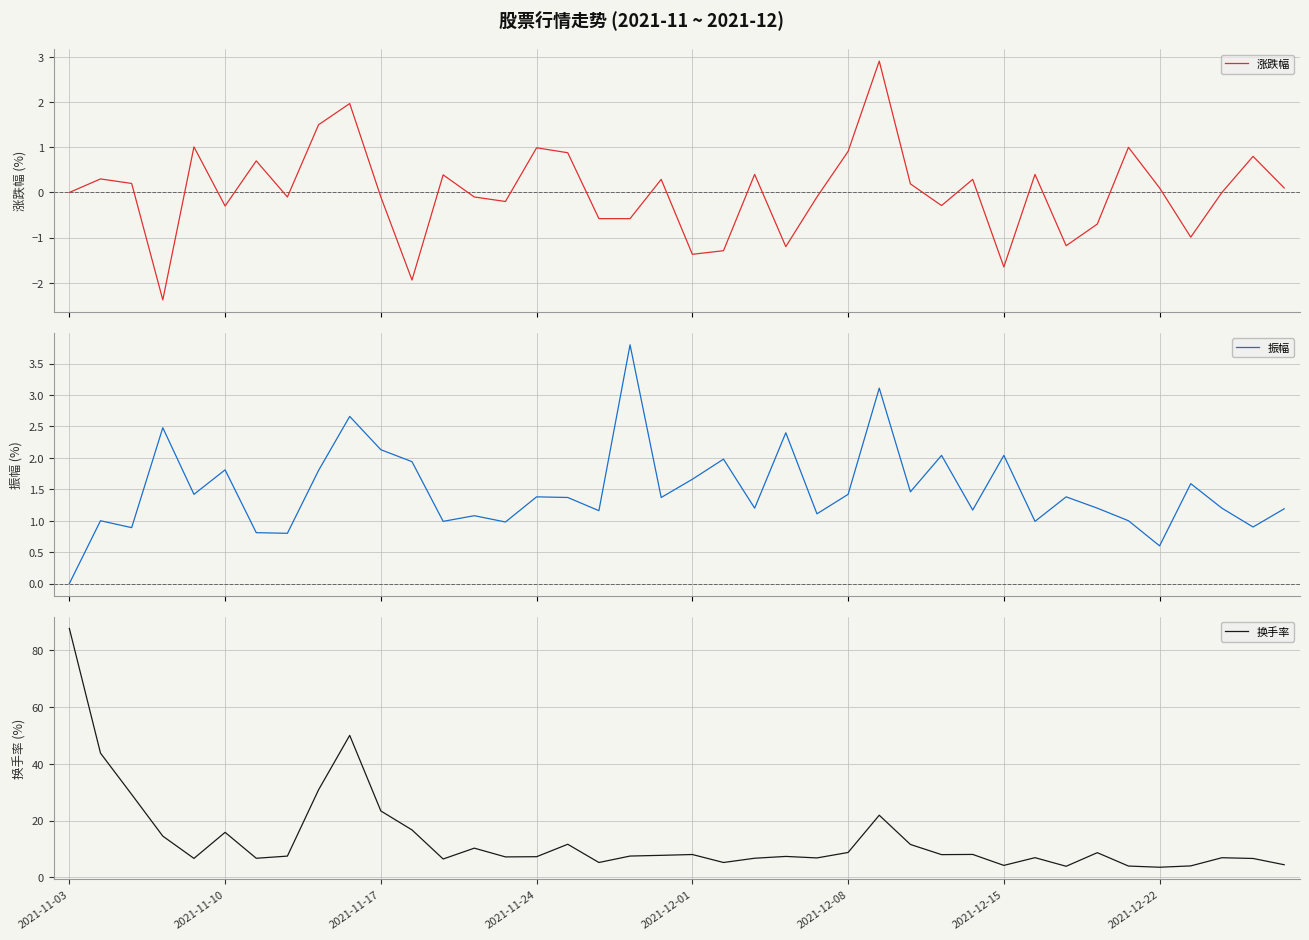

What is the sum of the 振幅 values at 33 and 21?

3.2